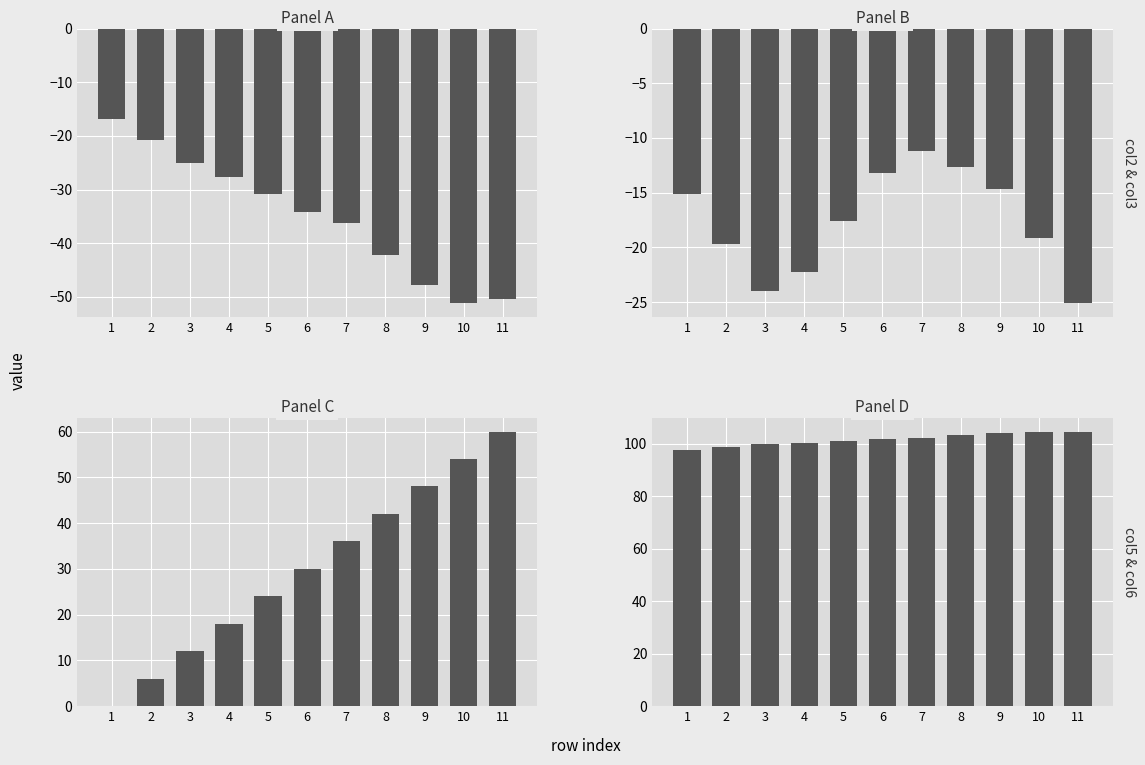

What is the difference between the col6 values at 9 and 1?

6.5